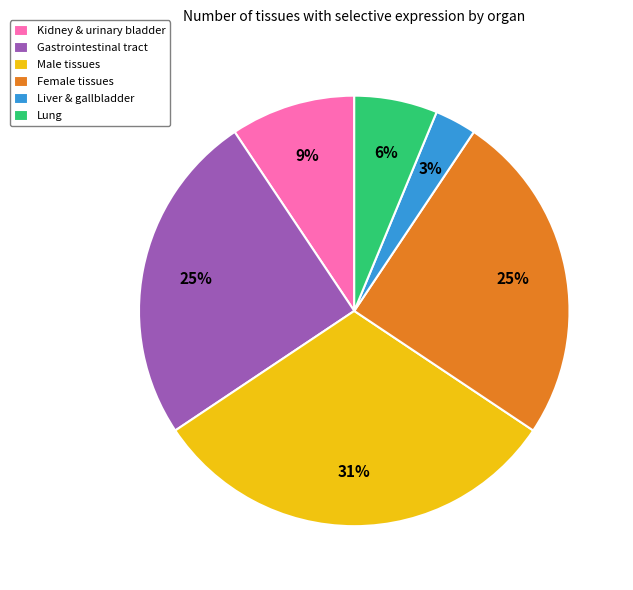

To the nearest percent, what percentage of the pie is Gastrointestinal tract?

25%